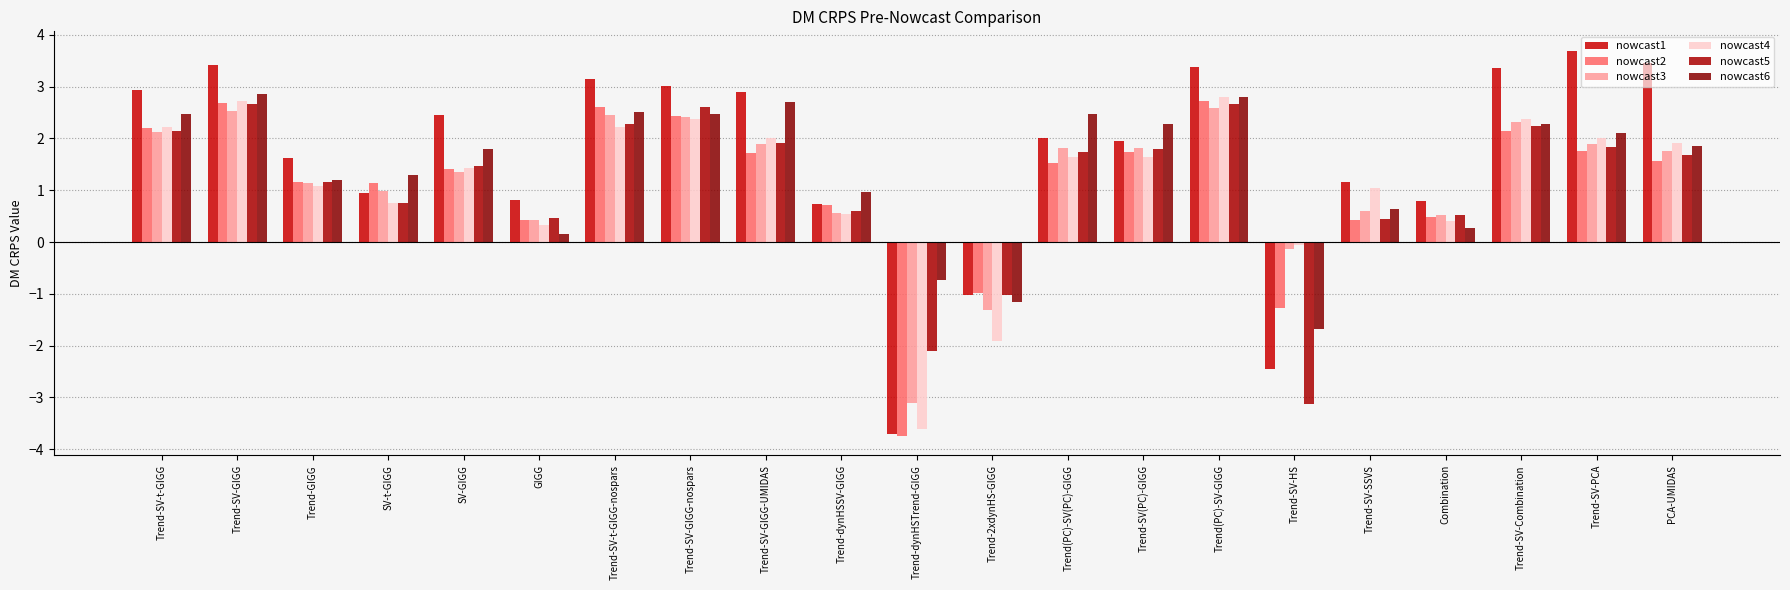

At how many categories does at least one series exceed 0?

18